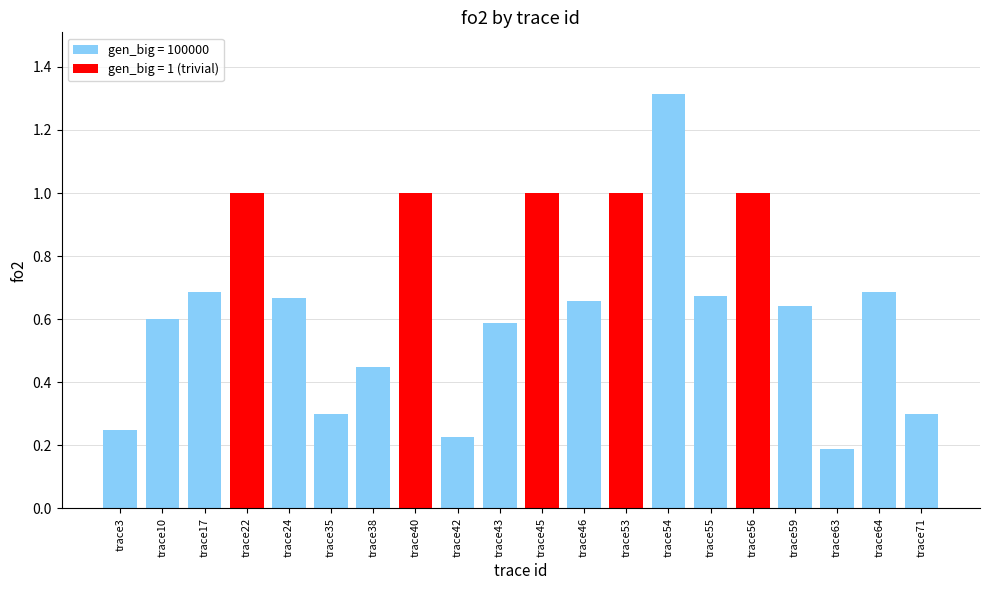

What is the difference between the maximum and minimum values?

1.1